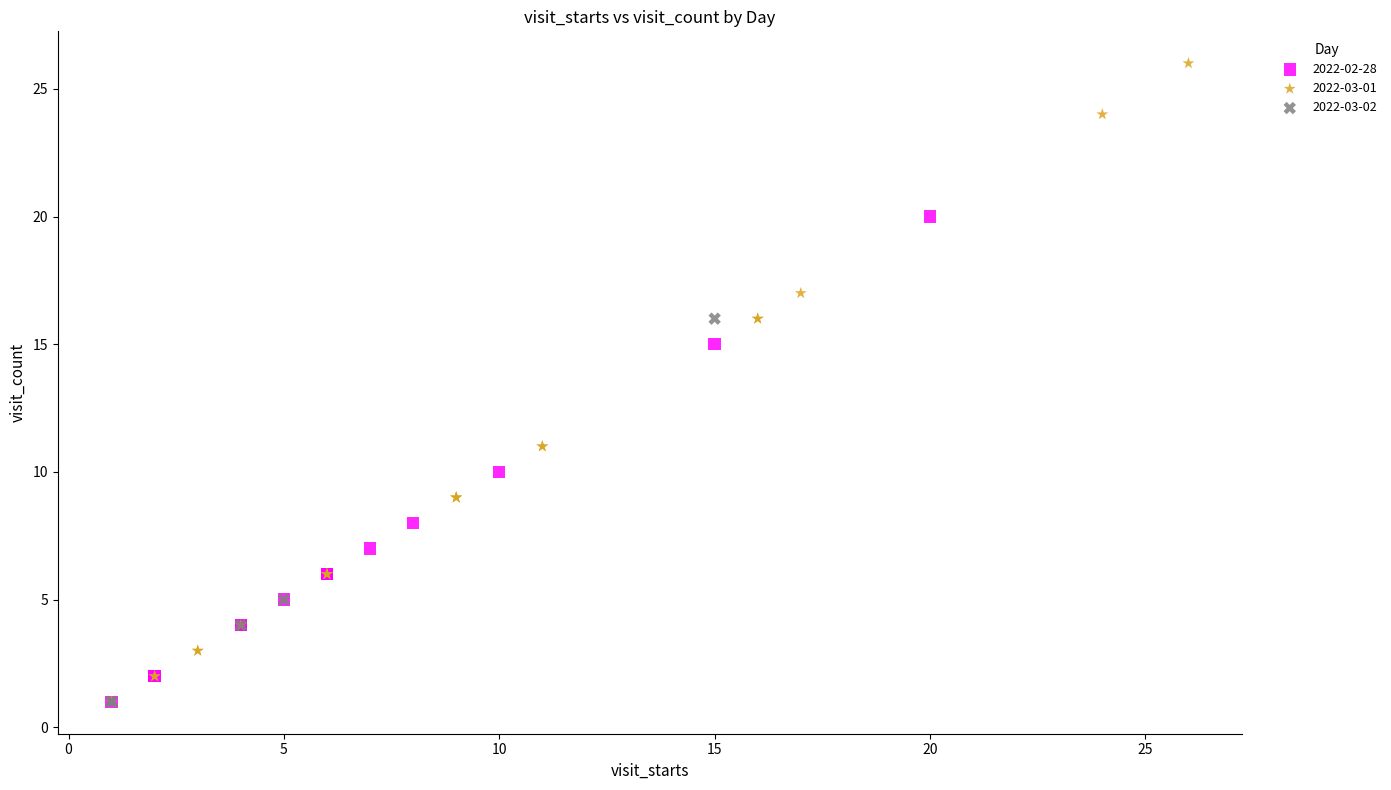

Which series contains the highest Y value?

2022-03-01